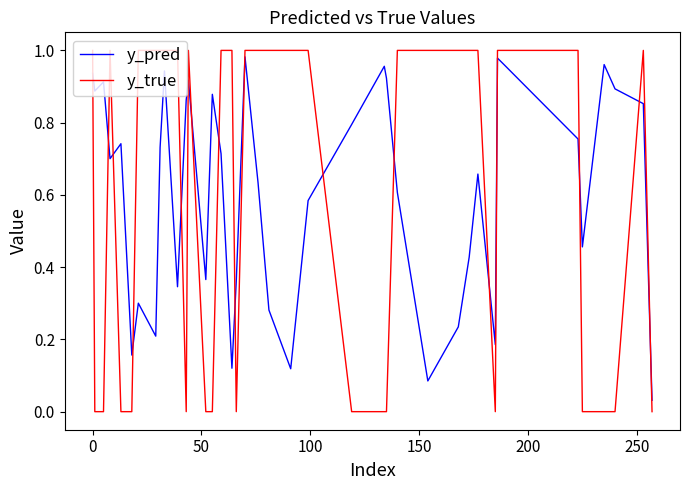

How many distinct data groups are displayed?

2